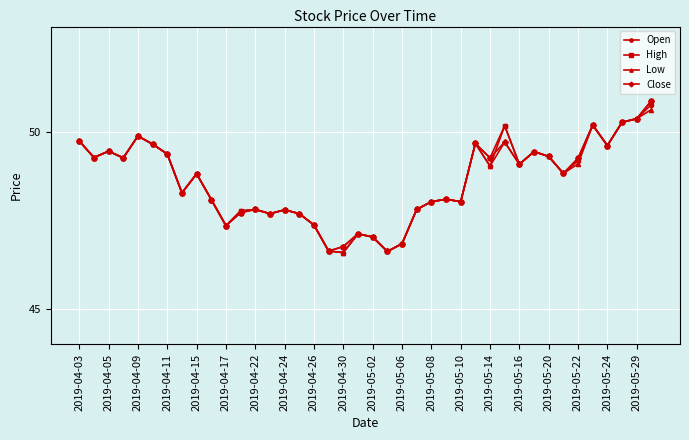

What is the greatest value displayed?

50.9